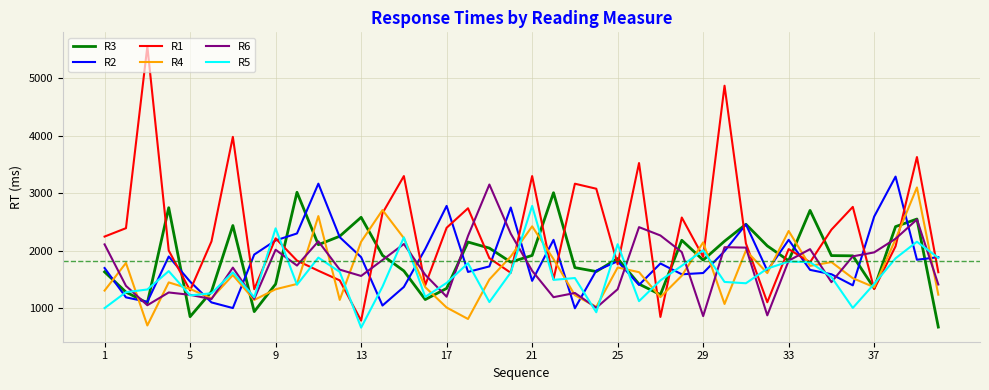

What is the average value of the R5 series?

1564